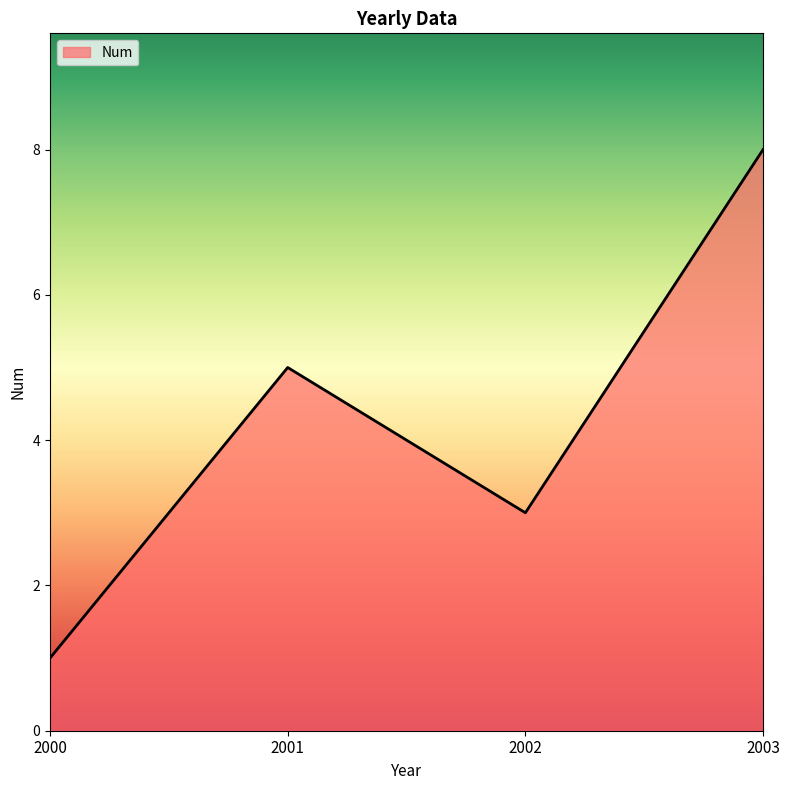

What is the average value?

4